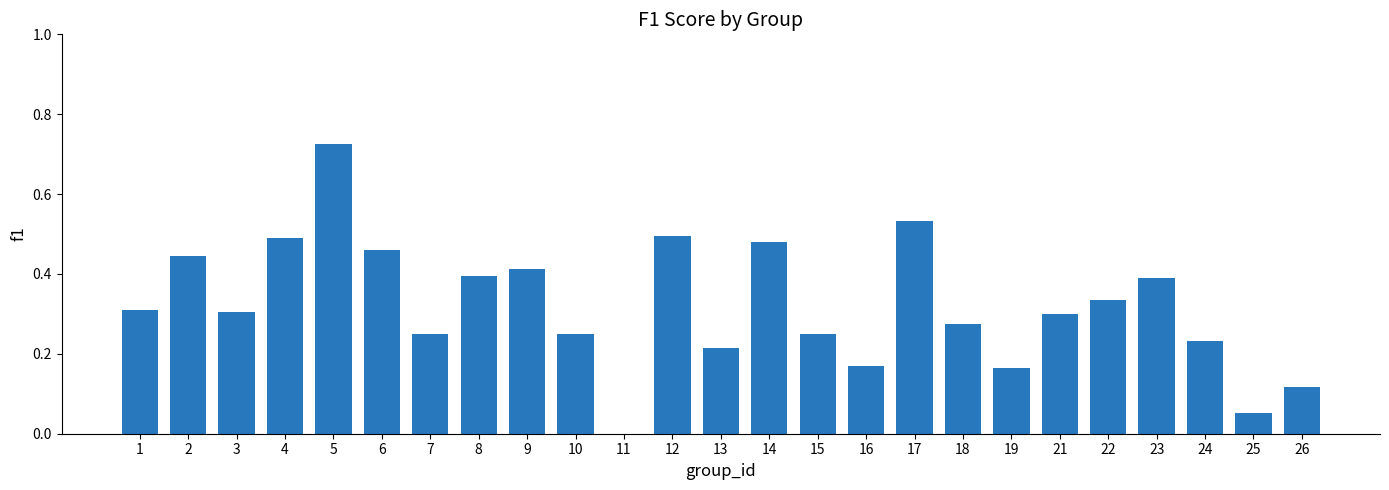

Which category has the highest value across all series?

5